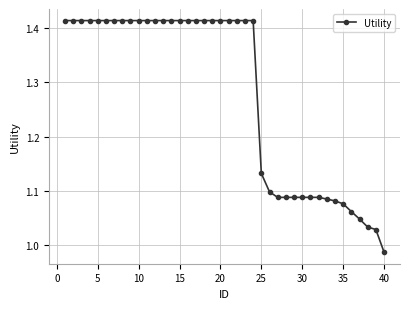

How many distinct data groups are displayed?

1